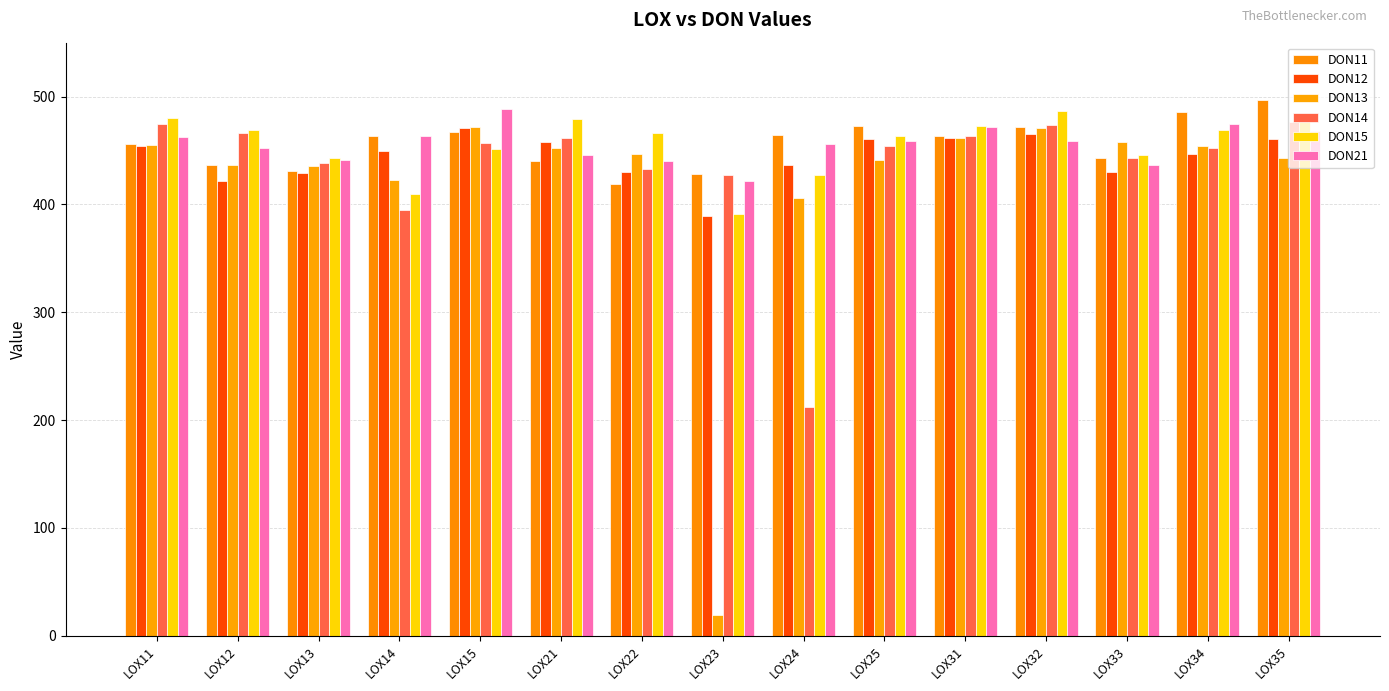

Count the number of categories in the chart.

15